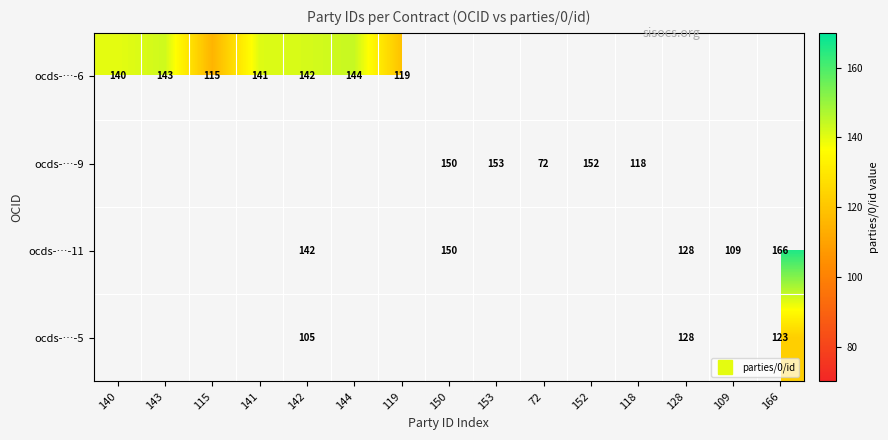

Is the value of ocds-…-11 at 150 greater than the value of ocds-…-5 at 166?

Yes